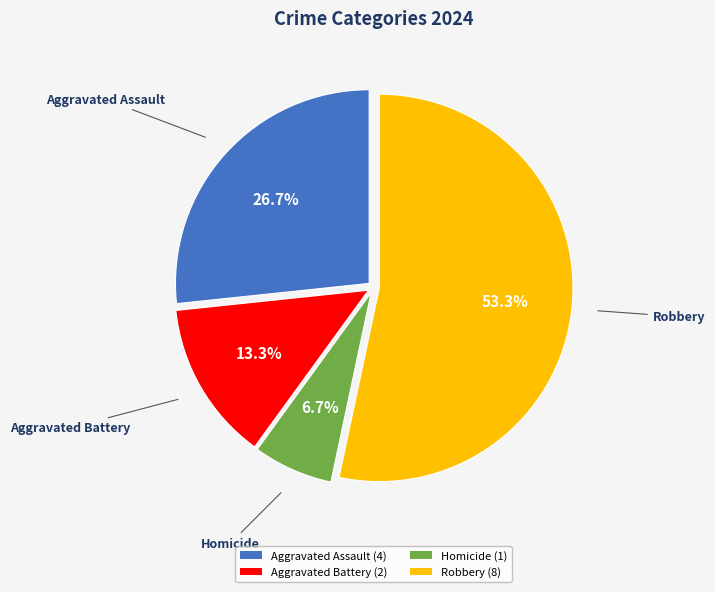

What is the majority slice?

Robbery